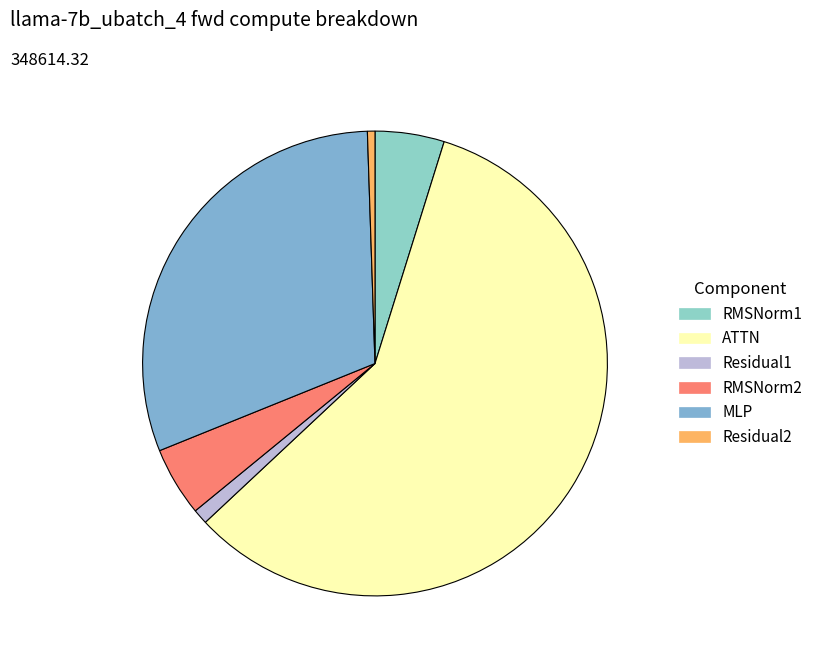

Which slice is the largest?

ATTN